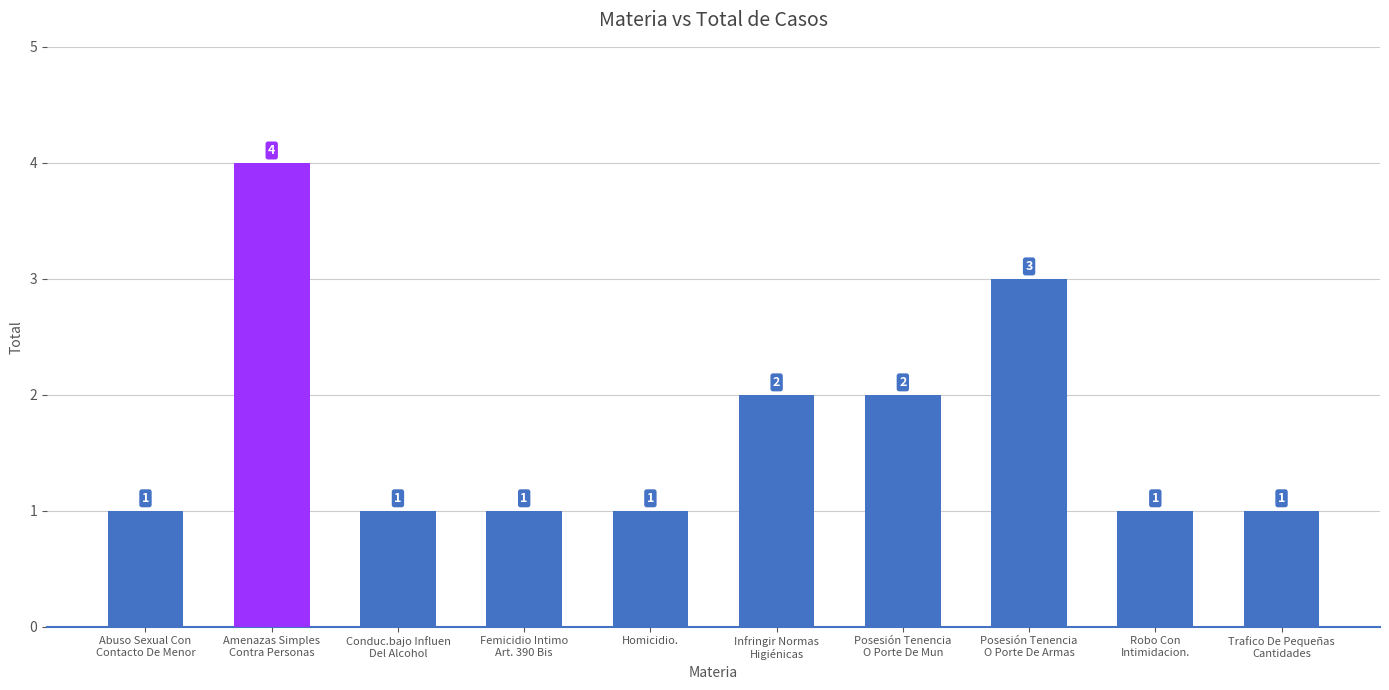

Are the bars grouped side by side (vs. stacked)?

No